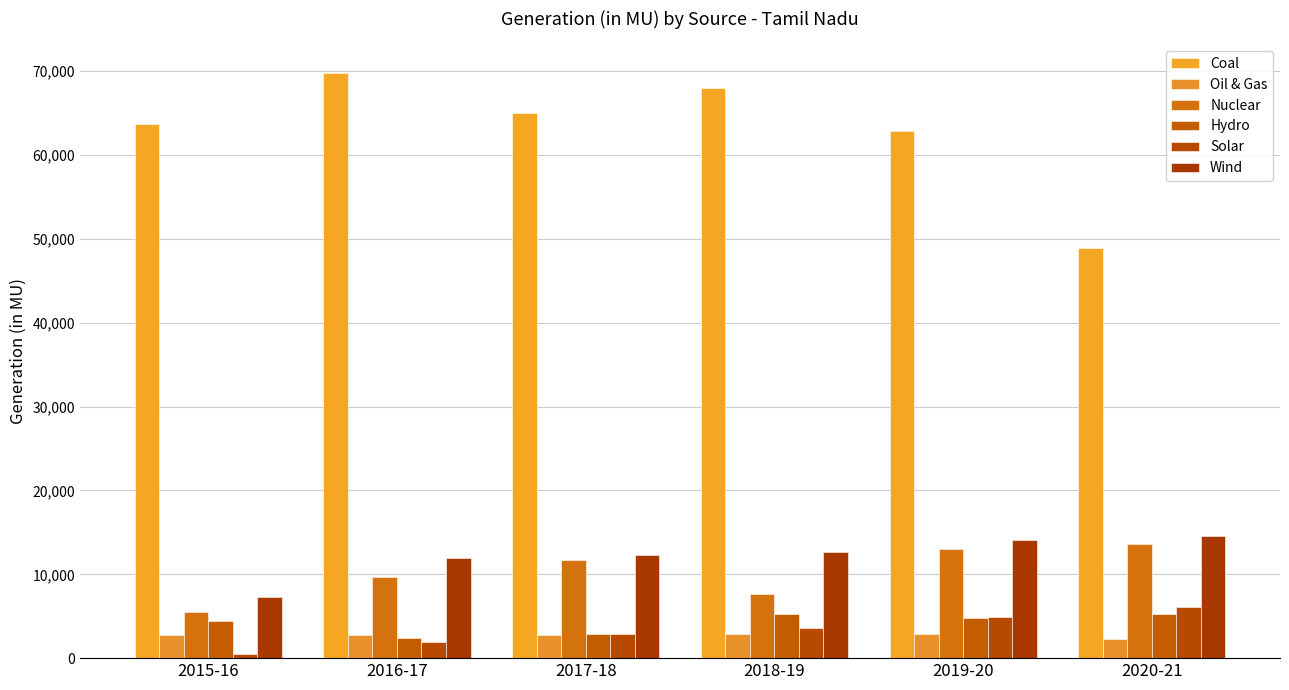

What is the average value of the Oil & Gas series?

2719.9